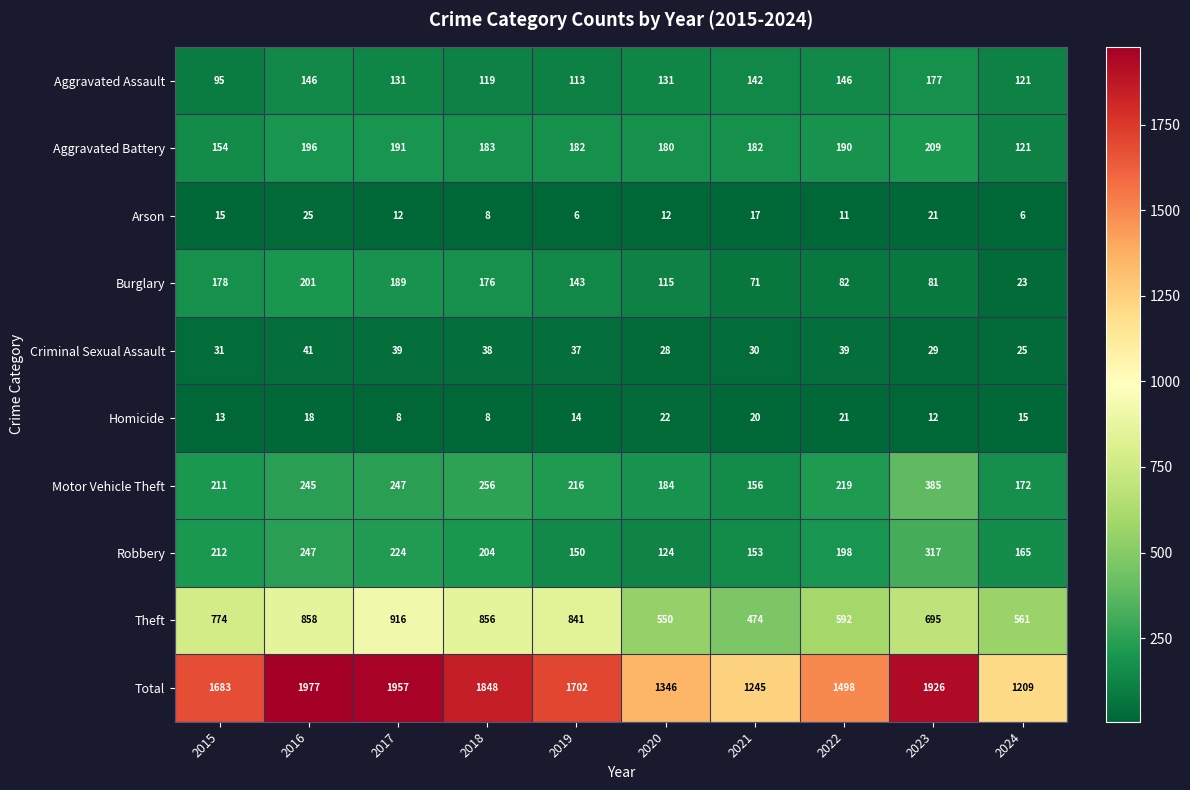

What is the spread (max minus min) of values at 2021?

1228